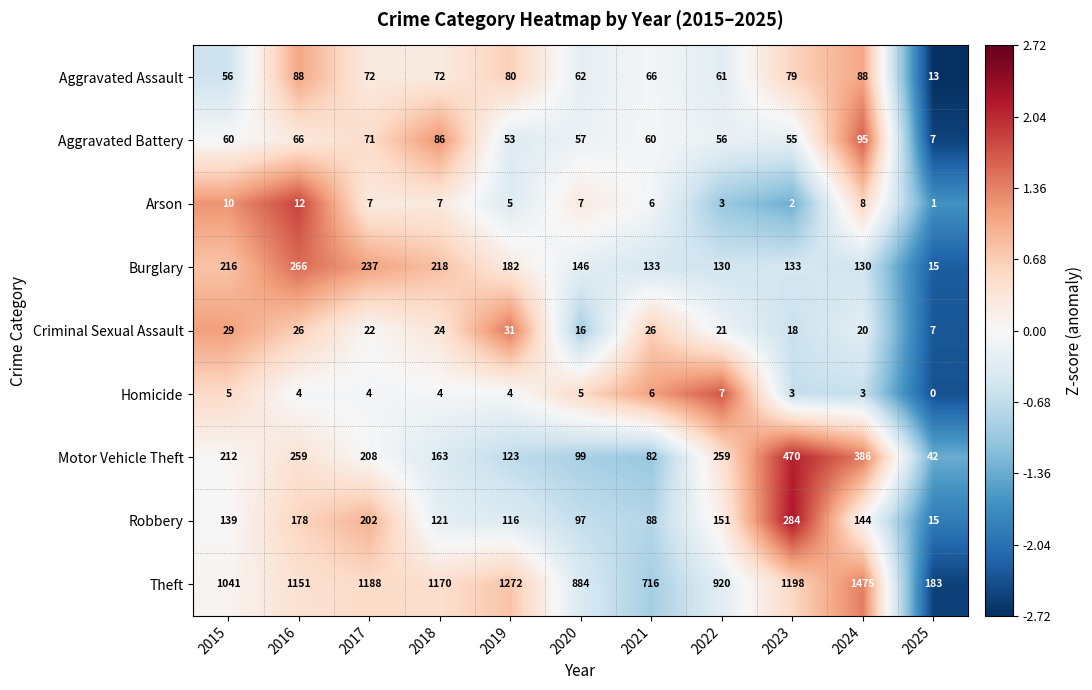

Which series has the largest total across all categories?

Theft